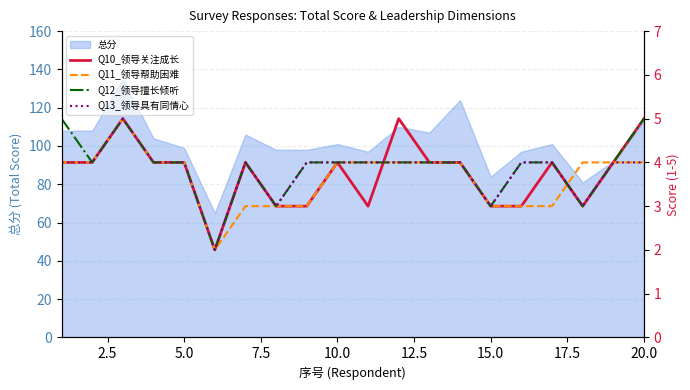

Is it true that 总分 equals 174 at 5.0?

False